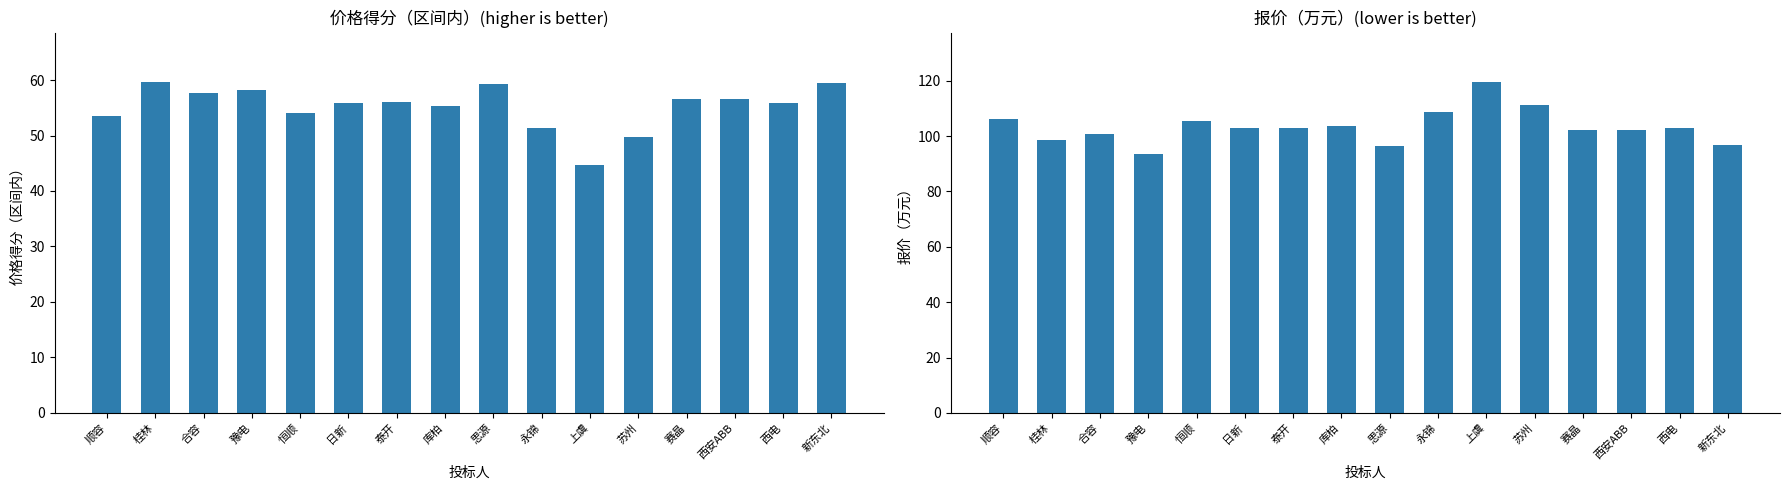

How many groups of bars are there?

16